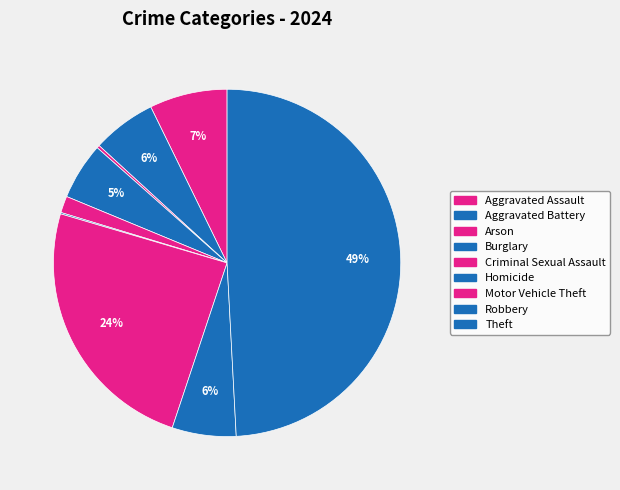

What percentage do Arson and Aggravated Battery together represent?

6.2%